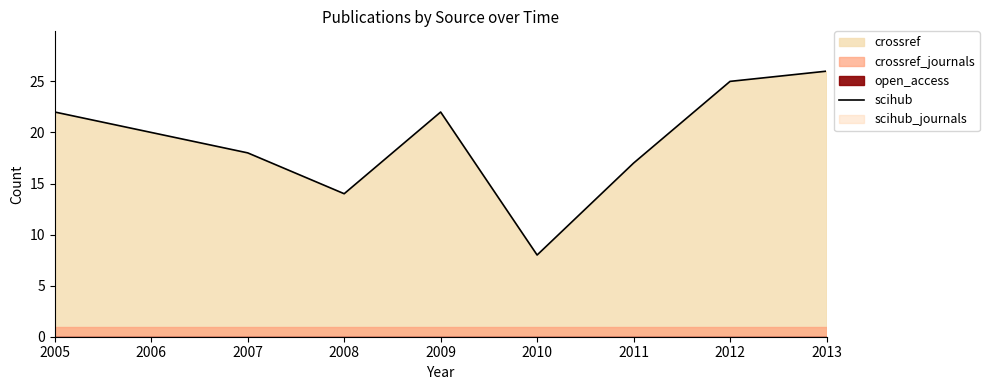

How many data points are less than 20?

4